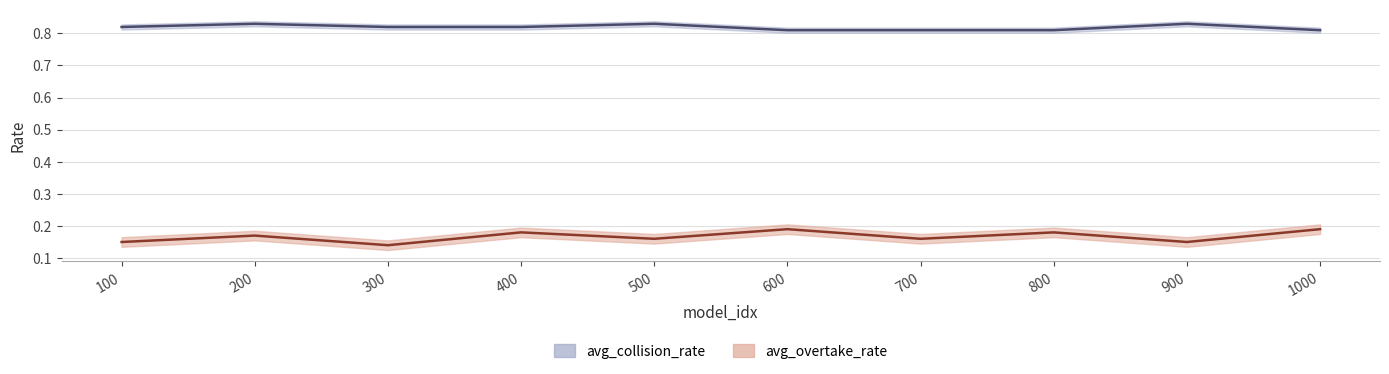

Where is the first local maximum for avg_collision_rate?

200